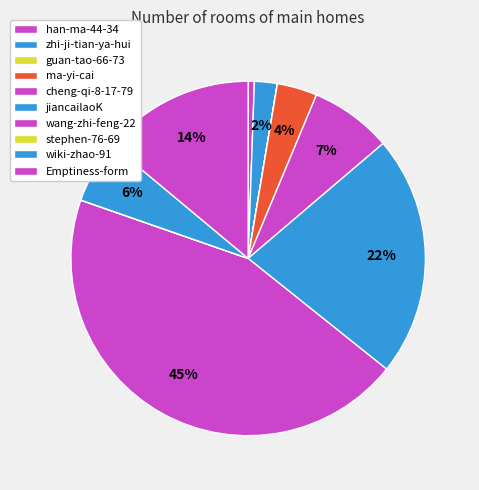

Does stephen-76-69 account for over 50% of the chart?

No